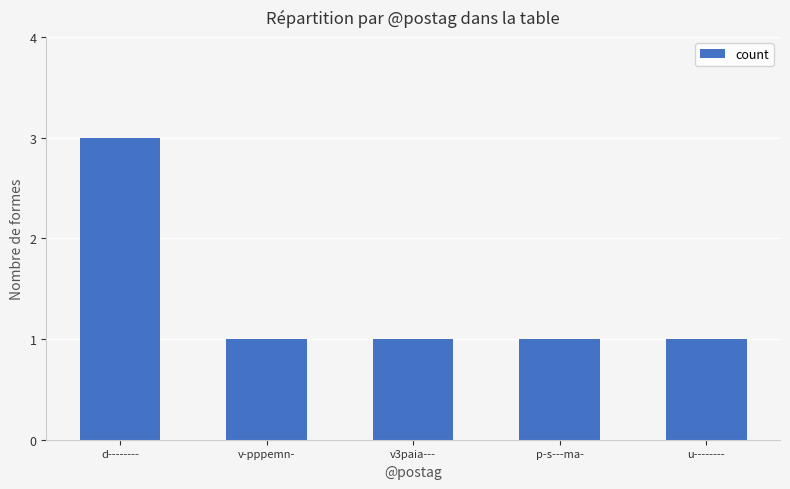

What is the ratio of the value at u-------- to the value at d--------?

0.3